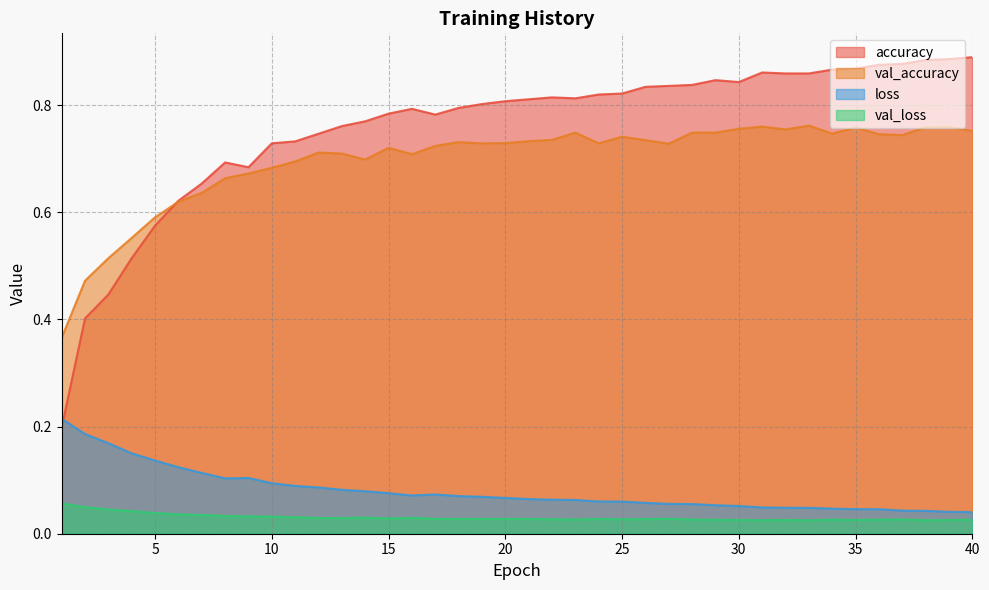

Which series has the largest total across all categories?

accuracy